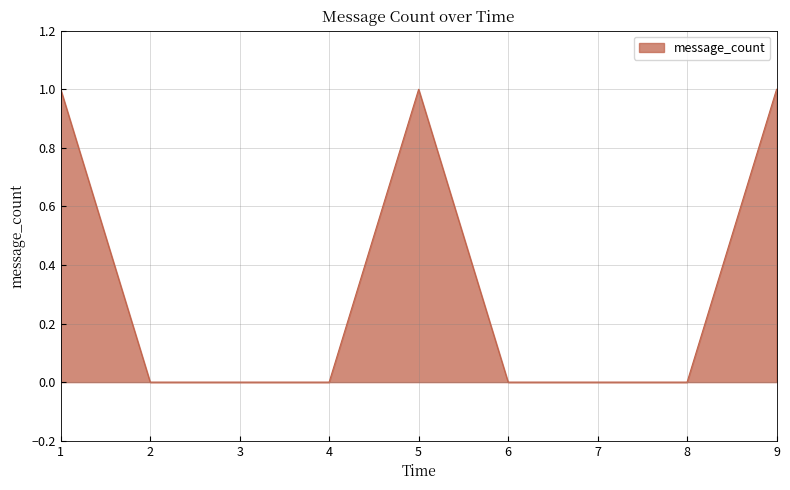

True or false: the data shows 0 at 4.

True